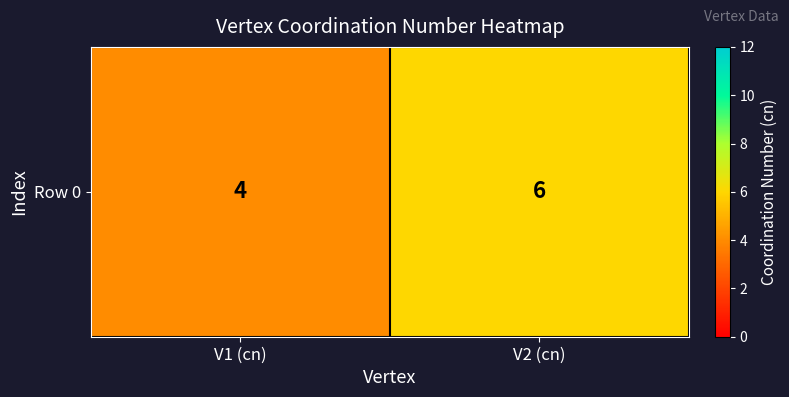

Which label corresponds to the largest value in the chart?

V2 (cn)